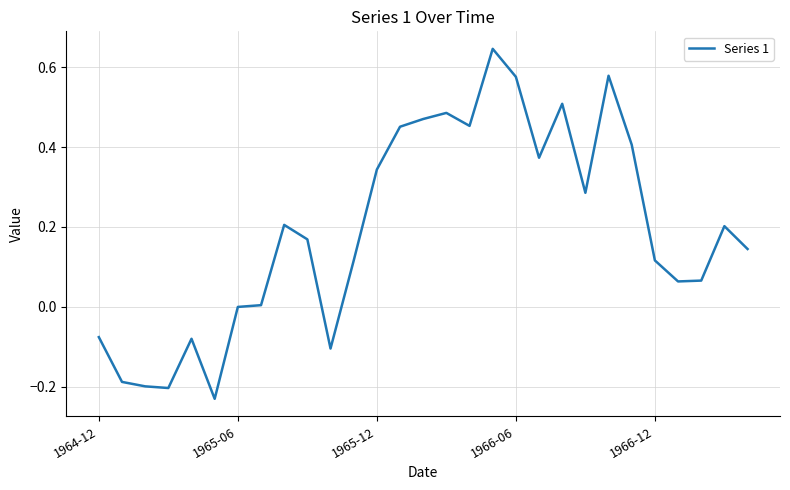

What is the difference between the maximum and minimum values?

0.9